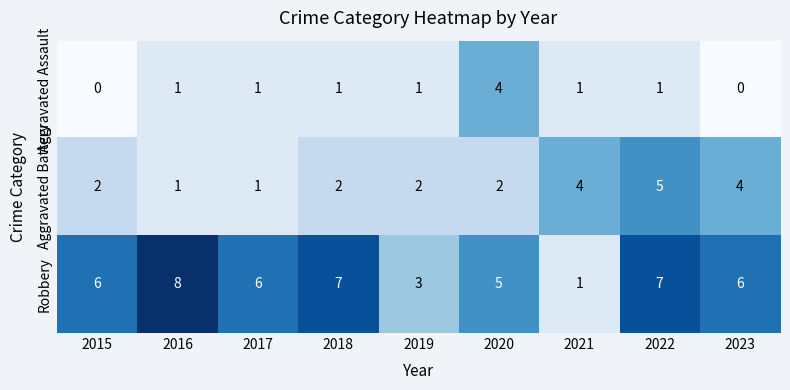

Between 2017 and 2023, which series saw the biggest shift?

Aggravated Battery